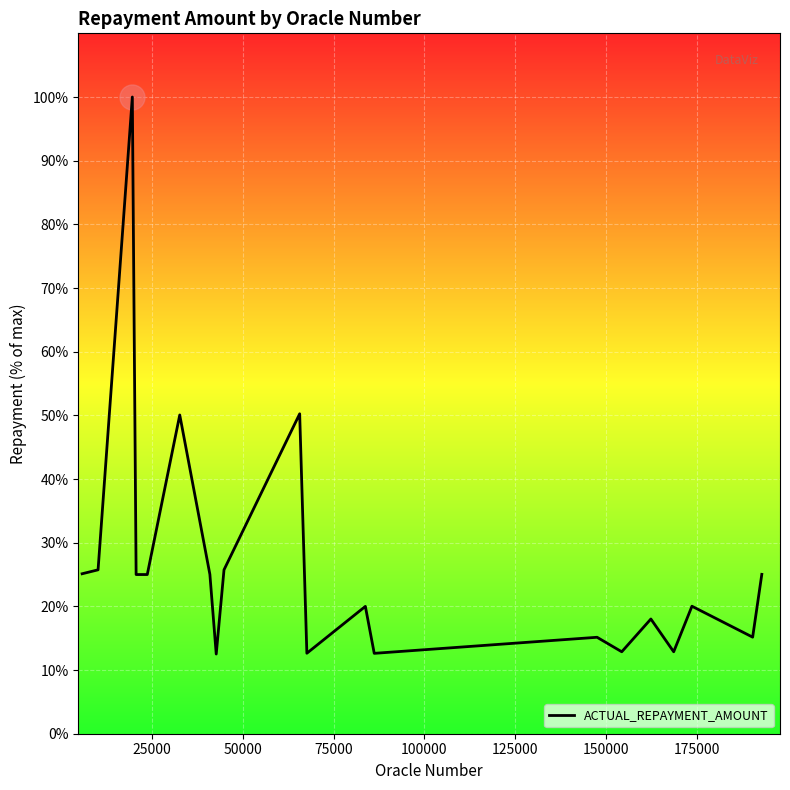

What is the smallest value displayed?

12.5